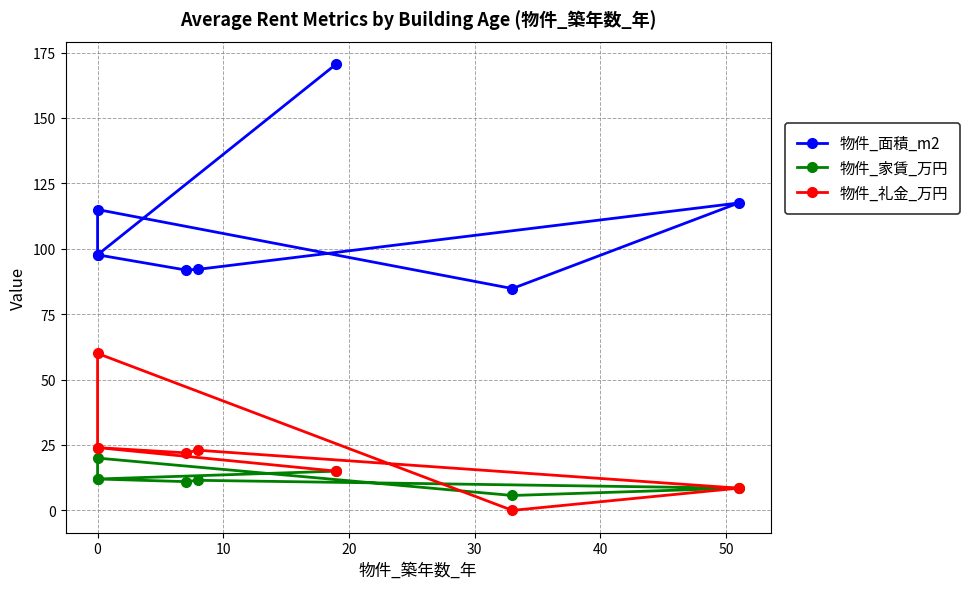

Which has a higher value, 50 or 60?

60